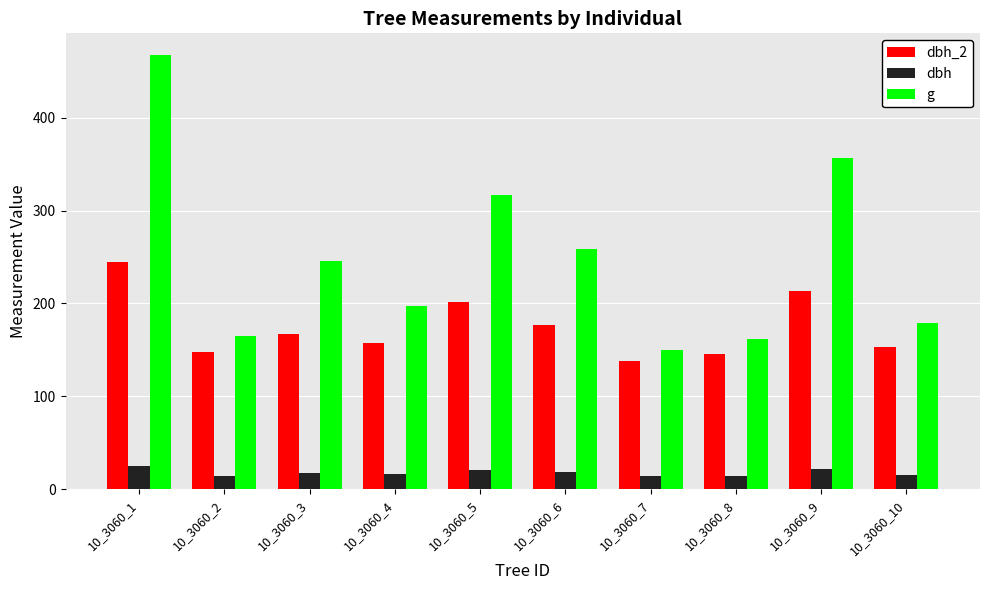

What is the average value of the dbh_2 series?

174.4